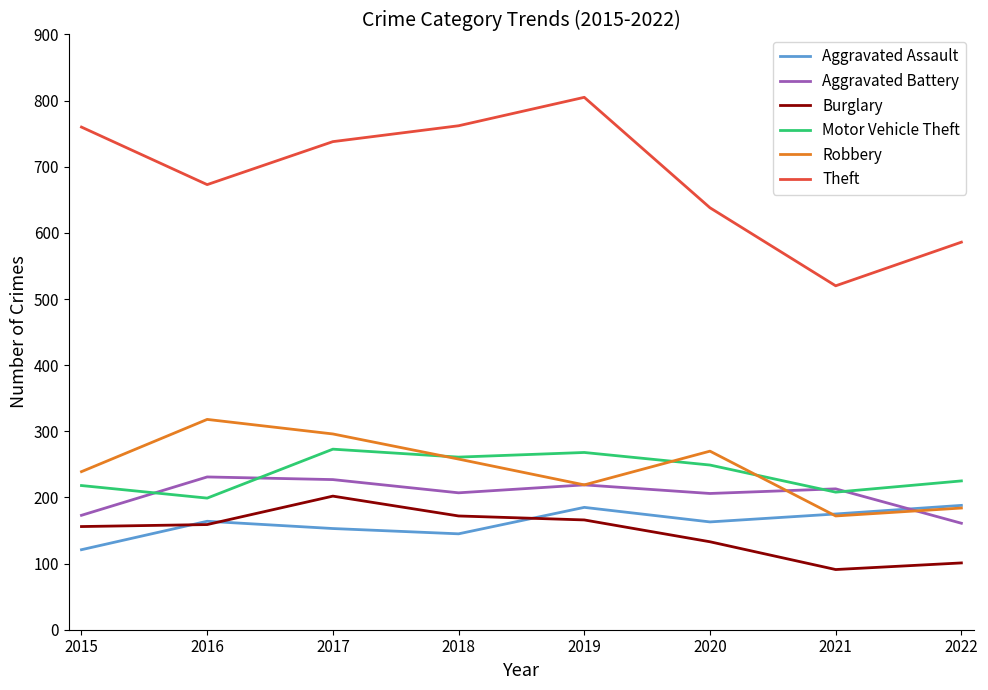

What is the sum of the Robbery values at 2022 and 2018?

442